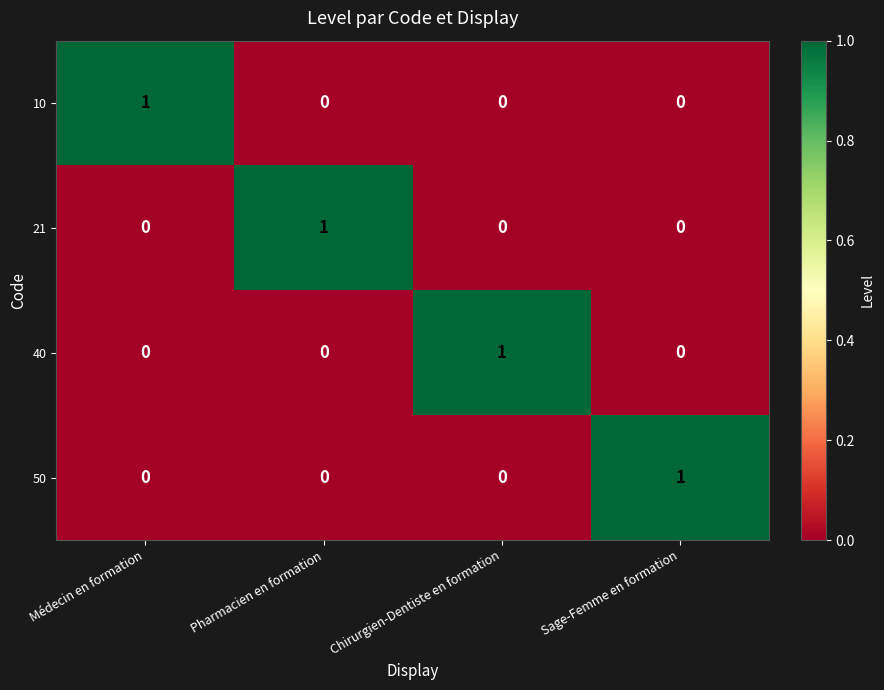

At which label does 21 reach its peak?

Pharmacien en formation